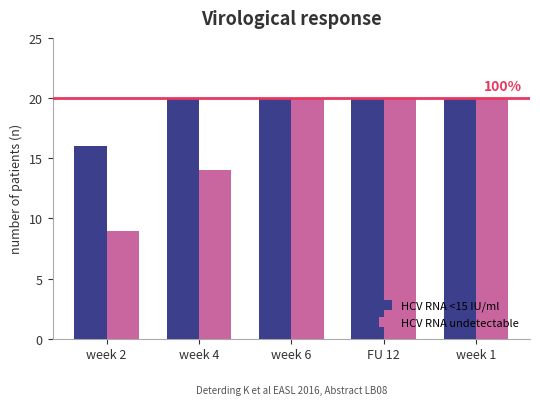

The value of HCV RNA <15 IU/ml at week 1 is 20. True or false?

True